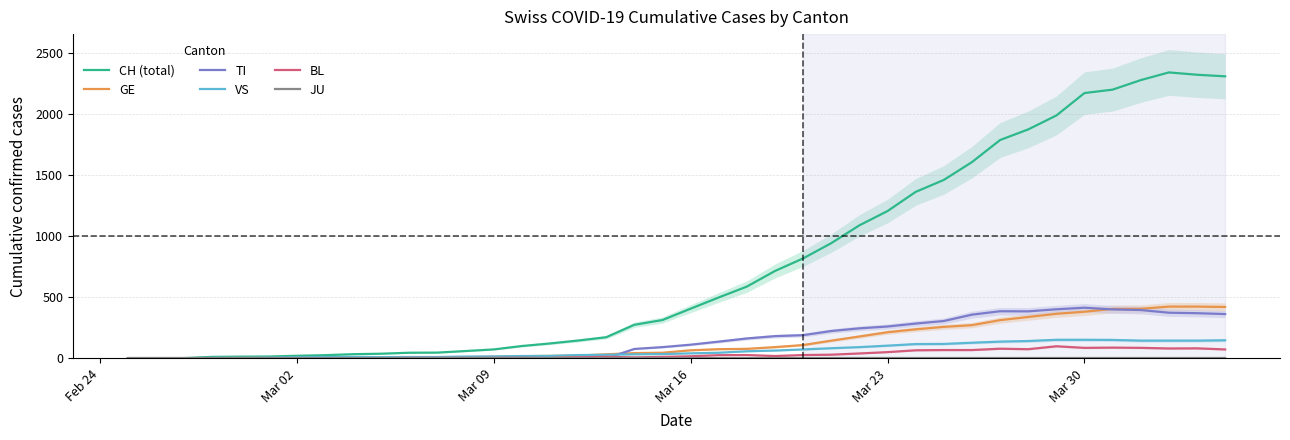

Reading left to right, what are all the values shown in this chart?

CH (total): 0	1	2	12	14	15	21	26	34	38	46	47	60	73	101	122	146	173	275	314	407	499	588	716	819	944	1090	1207	1364	1462	1608	1789	1876	1990	2174	2202	2280	2343	2324	2311
GE: 0	1	1	2	3	3	3	4	4	5	7	7	9	13	18	20	23	33	43	46	66	75	78	92	109	145	179	214	238	258	272	313	339	365	382	405	406	424	424	421
TI: 0	0	0	0	0	0	0	0	0	0	0	0	0	0	0	0	0	0	77	92	112	137	163	182	190	224	246	261	285	306	358	386	385	402	415	401	396	374	370	363
VS: 0	0	0	5	5	6	9	11	12	10	11	11	15	16	19	20	27	29	33	35	41	46	58	64	73	83	92	104	117	118	128	137	142	152	152	151	145	145	145	148
BL: 0	0	0	0	1	1	1	1	1	1	4	4	4	4	5	3	9	12	8	12	17	26	27	19	27	30	40	51	66	68	68	79	75	99	86	88	86	81	82	73
JU: 0	0	0	0	0	0	0	0	0	0	0	0	0	0	0	0	0	0	0	0	0	0	0	0	0	0	0	0	0	0	0	0	0	0	0	0	0	0	0	0